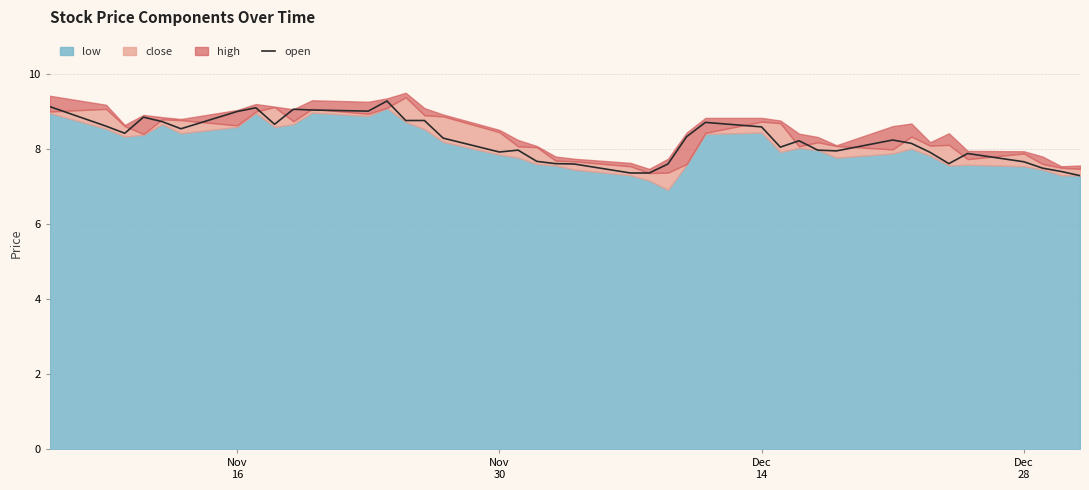

True or false: the data shows 10.8 at 32.

False